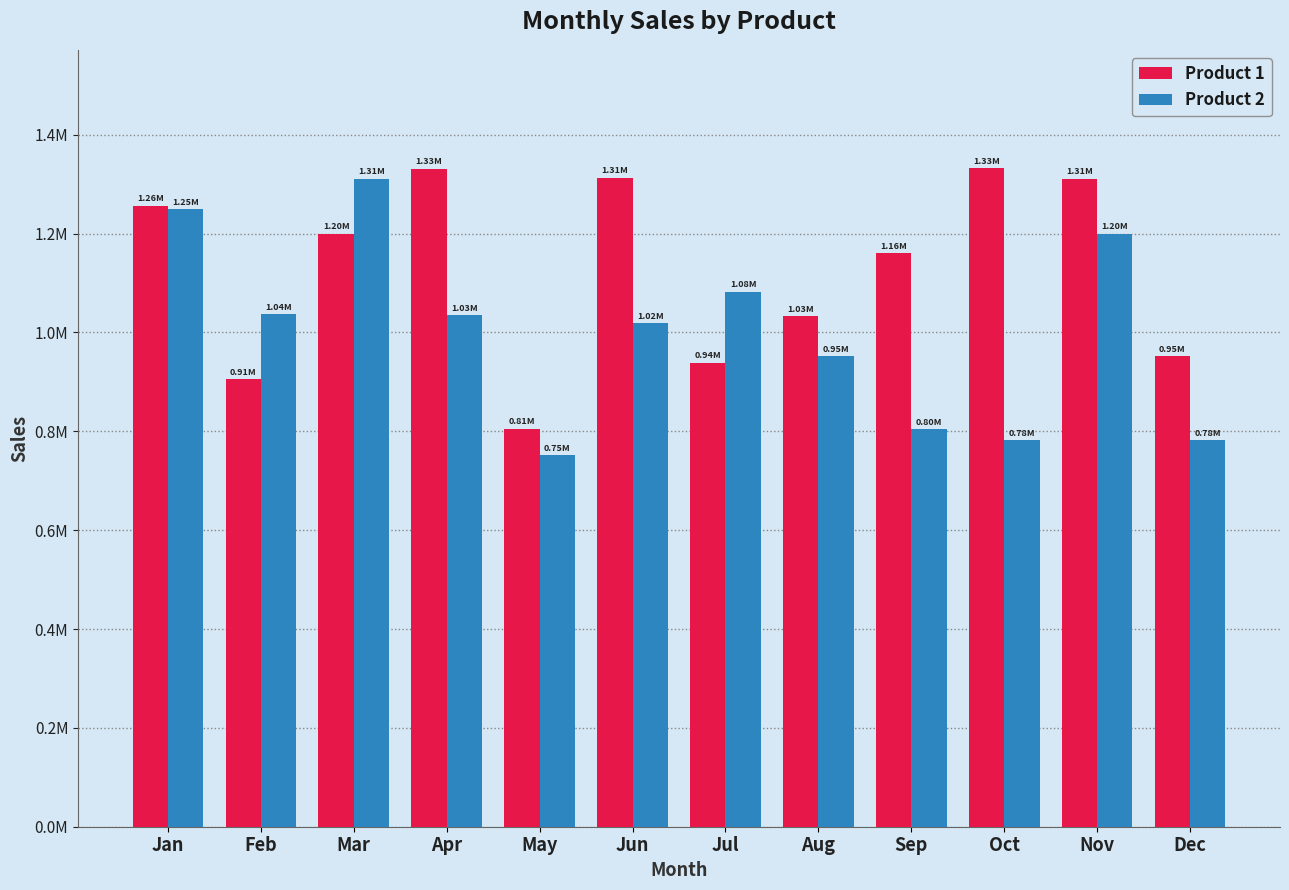

What is the value of the Product 2 bar at the 9th from the left?

804747